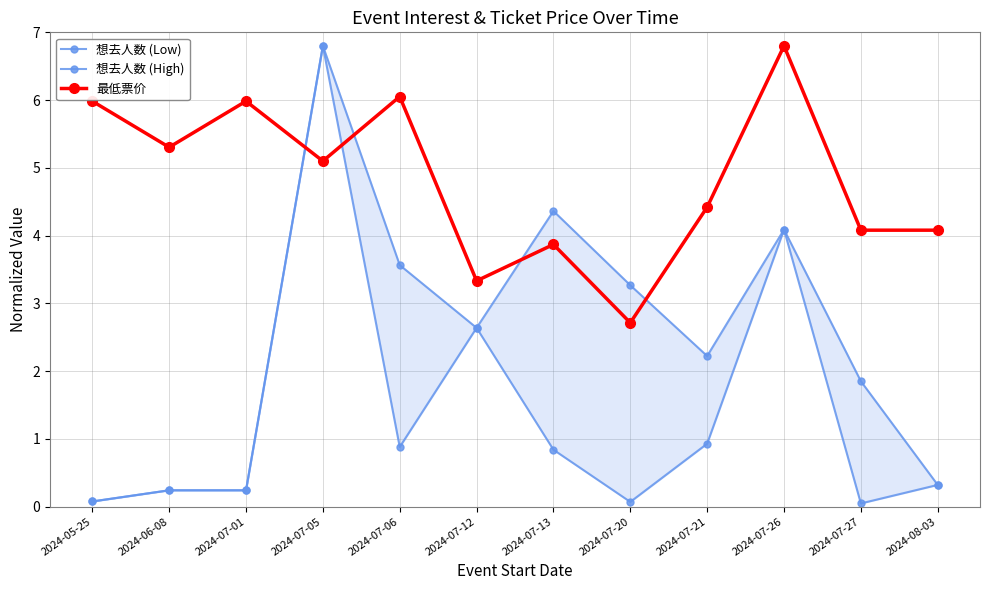

The 想去人数 (Low) series shows 0.3 at 2024-08-03. True or false?

True